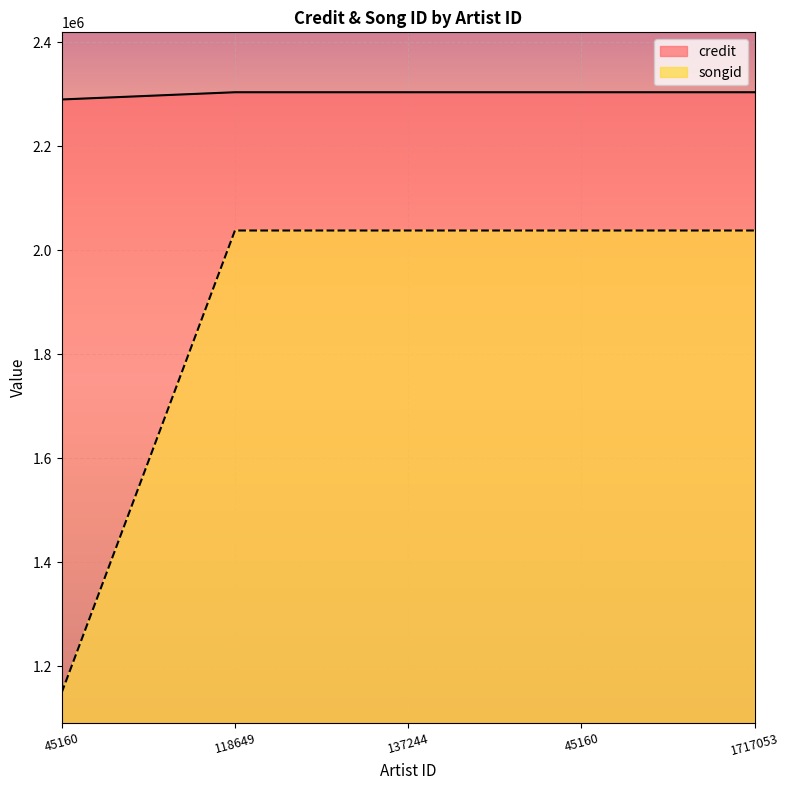

What is the difference between the maximum and minimum values in the songid series?

888734